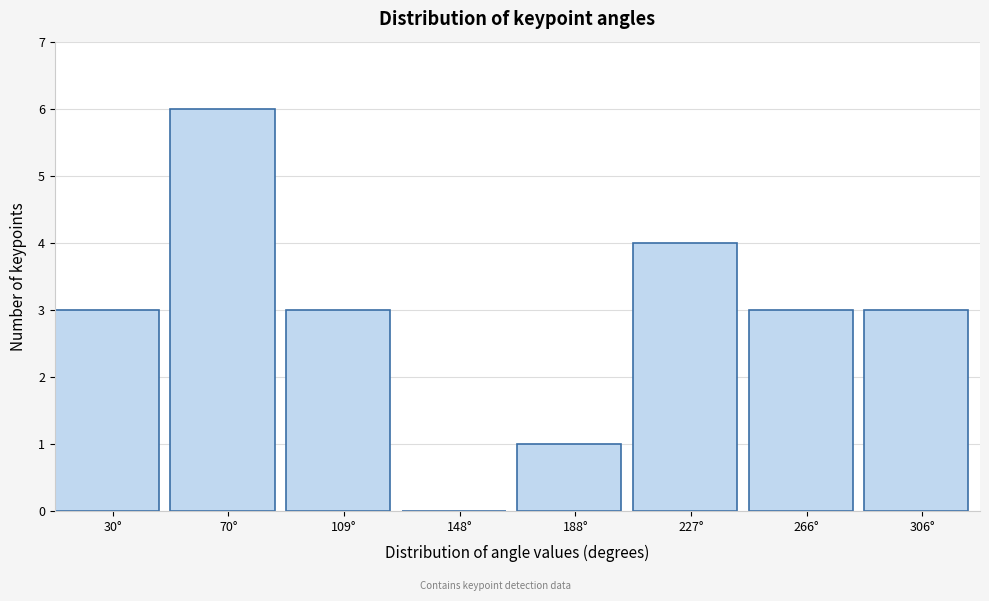

Reading left to right, transcribe all the data shown in this chart.

30°=3	70°=6	109°=3	148°=0	188°=1	227°=4	266°=3	306°=3